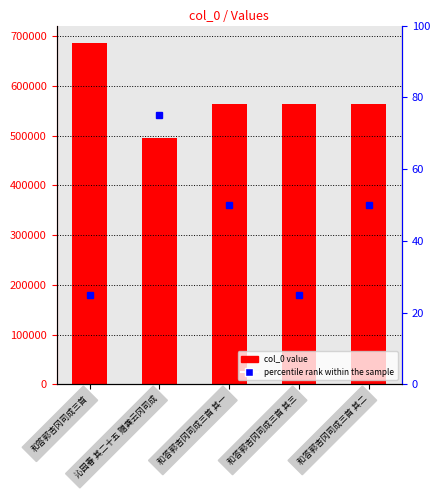

What is the sum of the values at 和答郭杏冈司成三首 and 和答郭杏冈司成三首 其一?

1251684